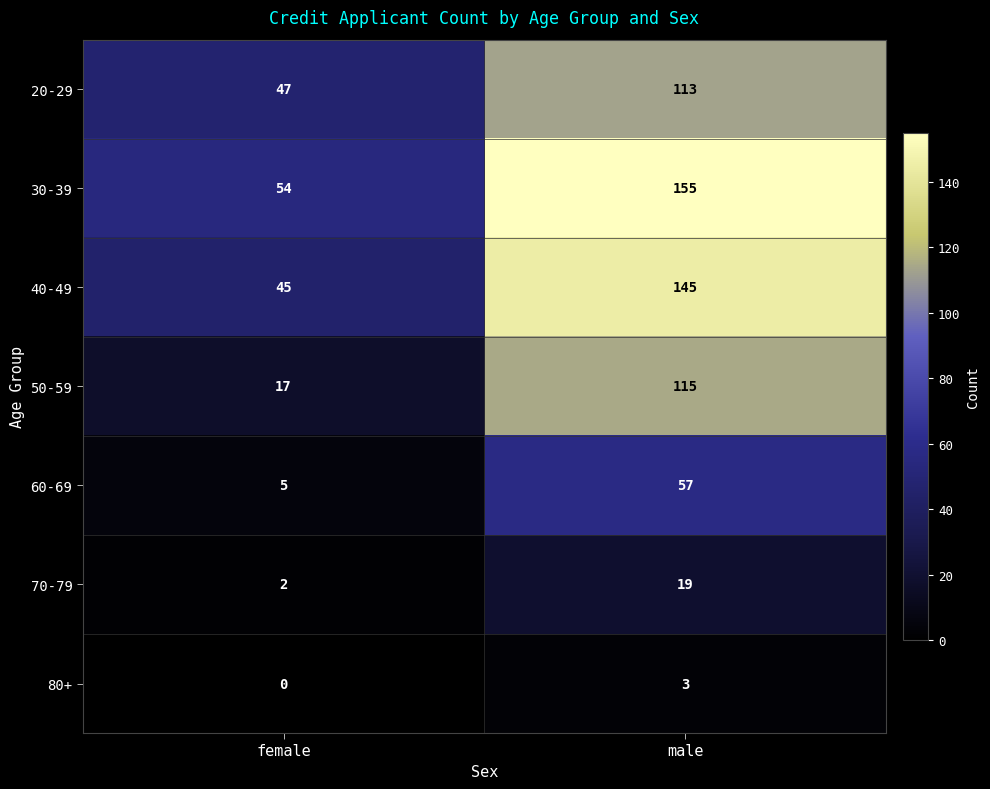

Which series has the largest total across all categories?

30-39